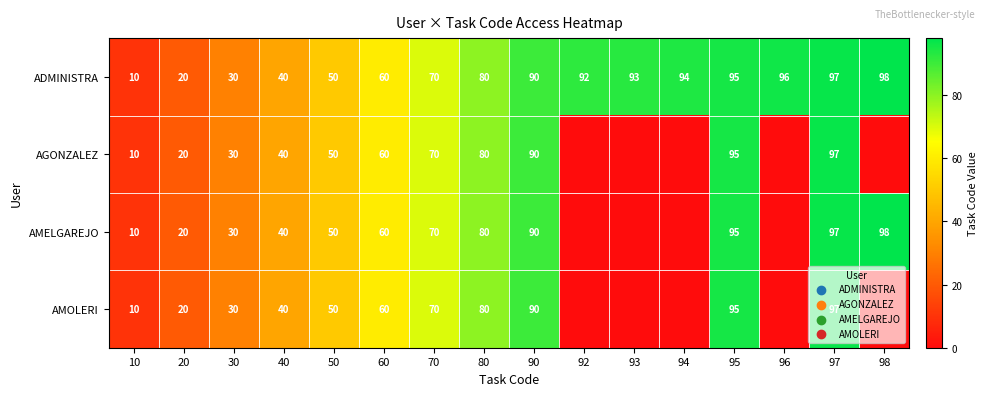

What is the difference between the AMELGAREJO values at 50 and 40?

10